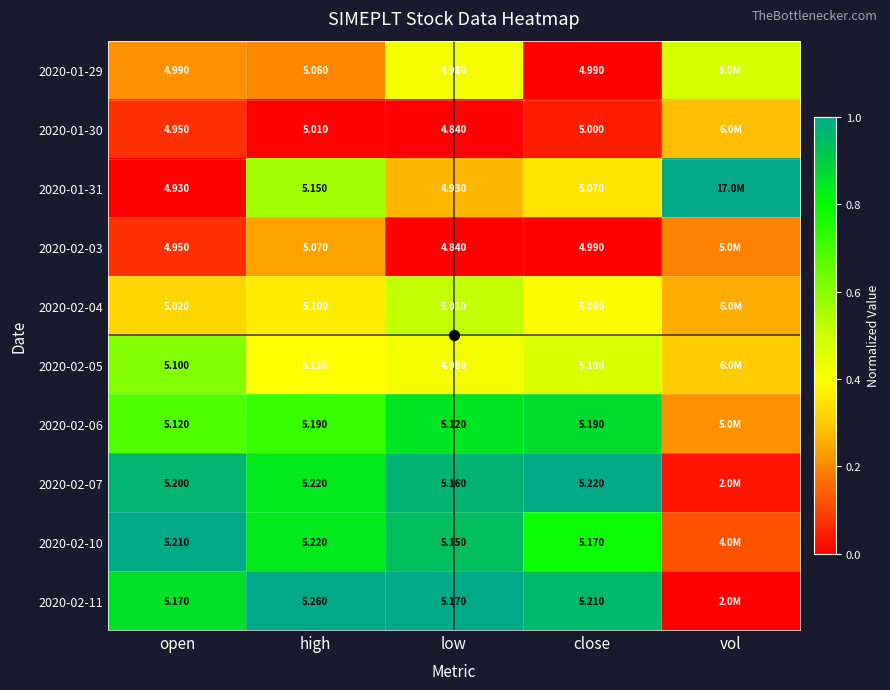

Between vol and low, which is larger?

vol